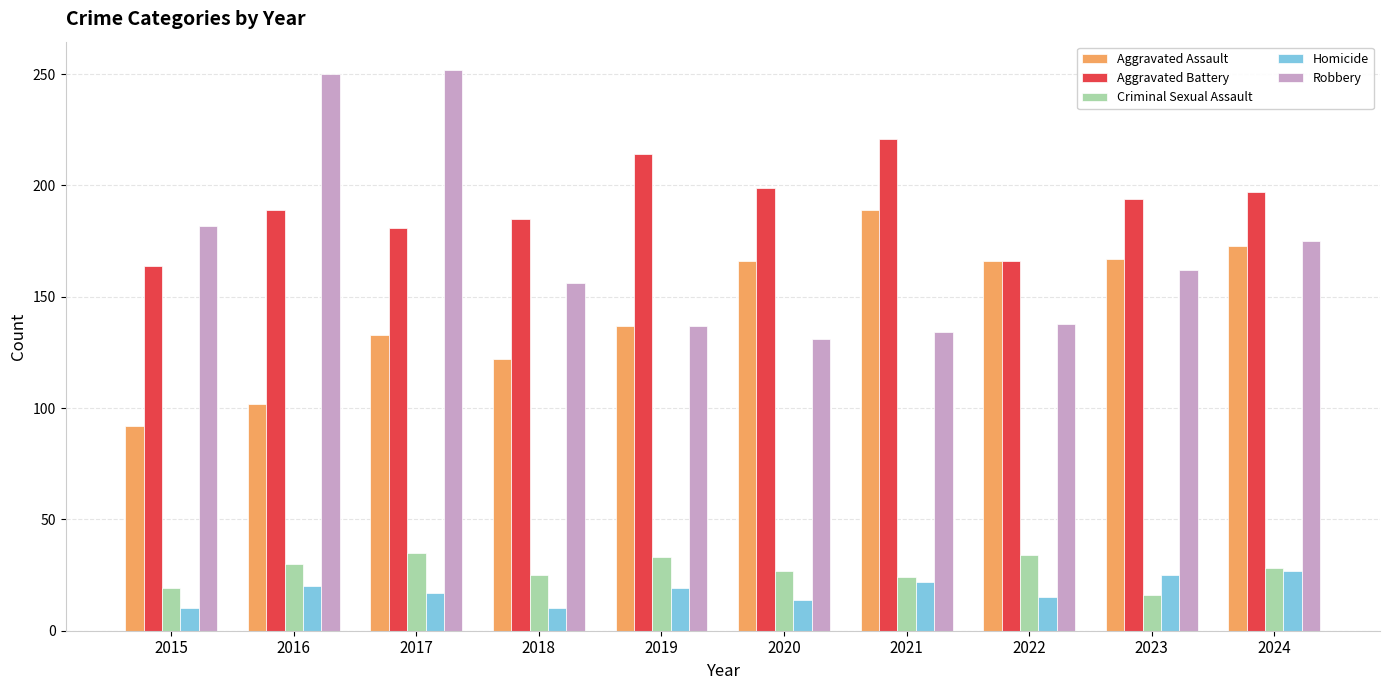

What is the total value across all series at 2021?

590